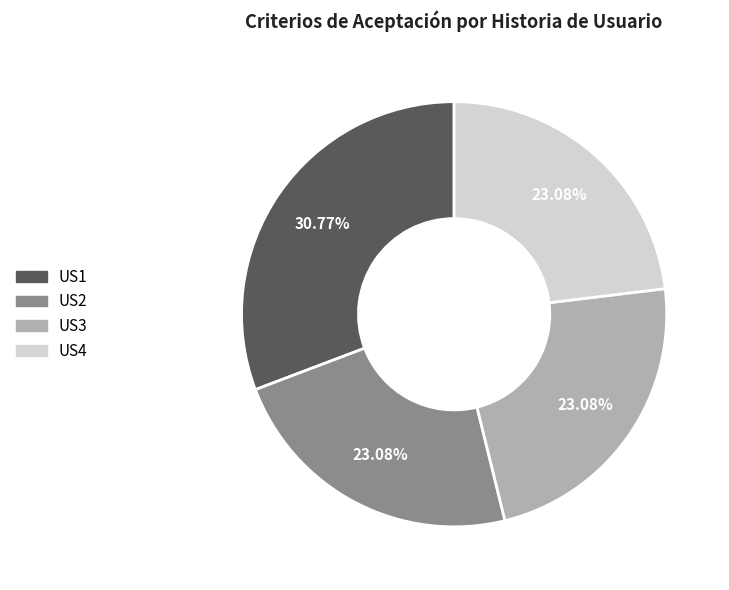

Combined, what portion of the pie is US4 and US1?

53.8%